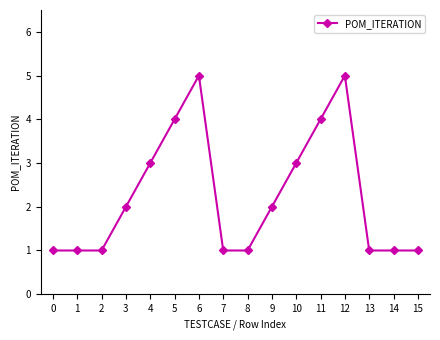

Does the chart display data point markers on the line(s)?

Yes